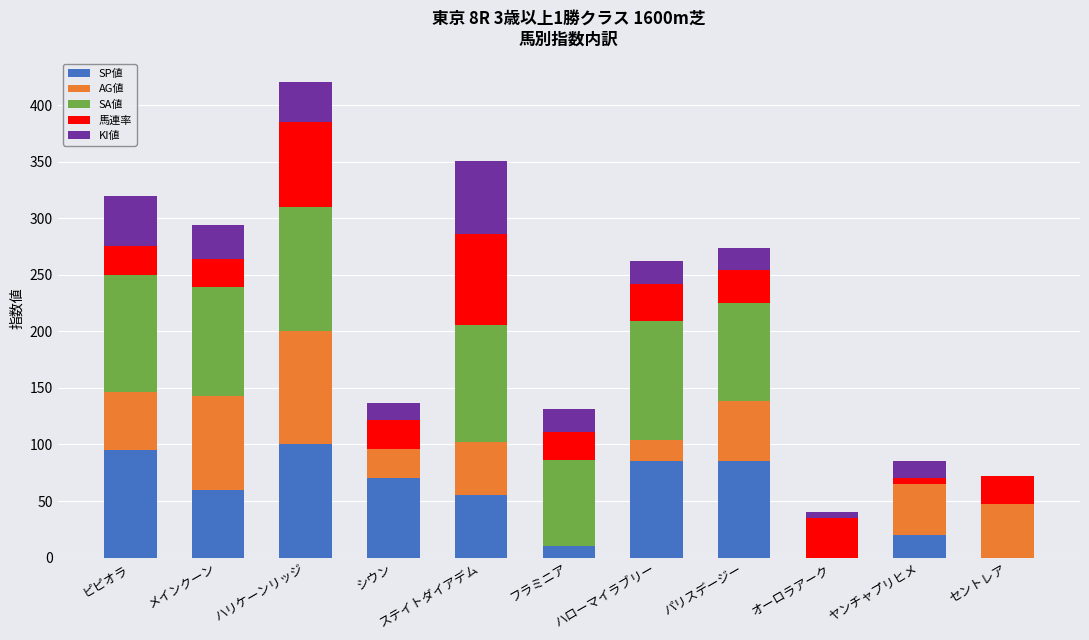

At which category is the sum across all series the highest?

ハリケーンリッジ